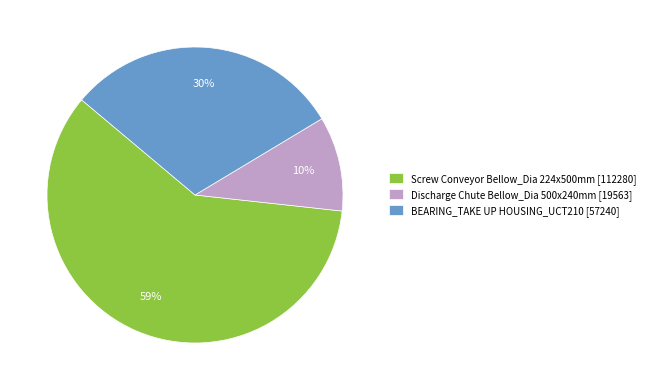

To the nearest percent, what percentage of the pie is BEARING_TAKE UP HOUSING_UCT210 [57240]?

30%